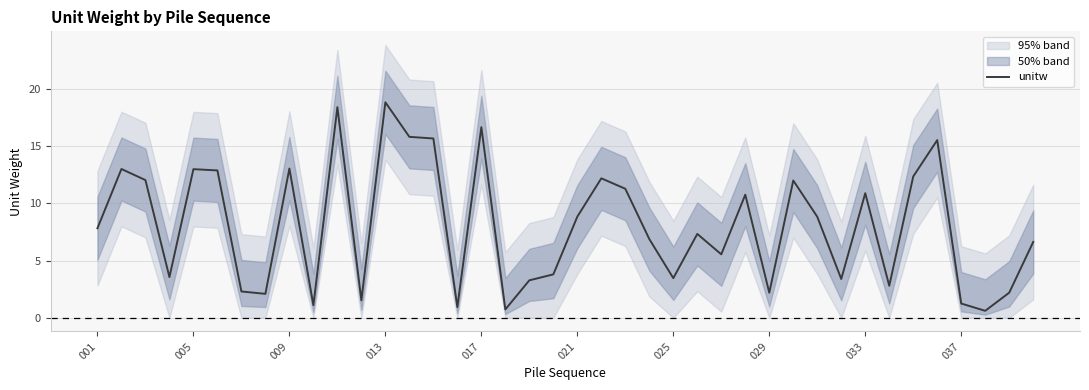

What is the sum of all values?

321.0